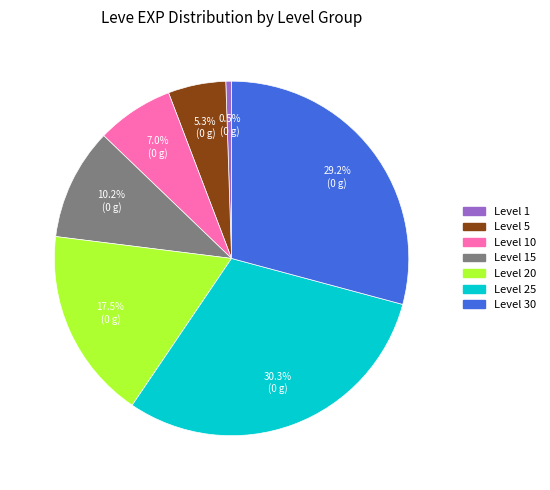

Is there any slice that represents more than half of the pie?

No